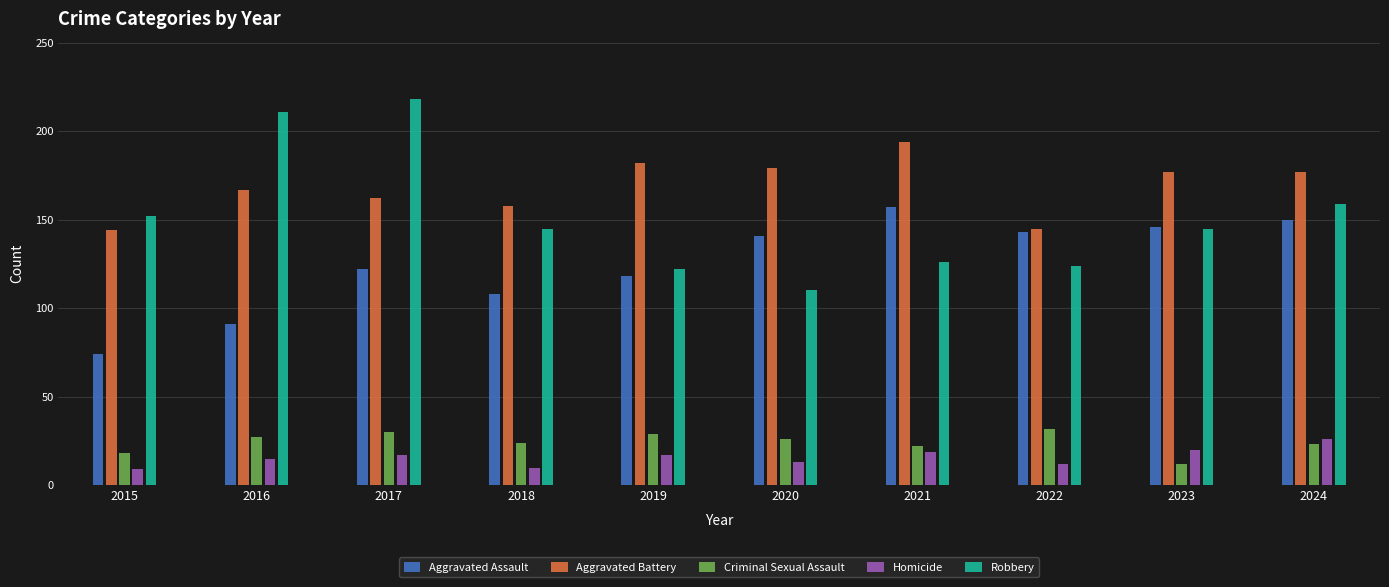

What is the smallest value displayed?

9